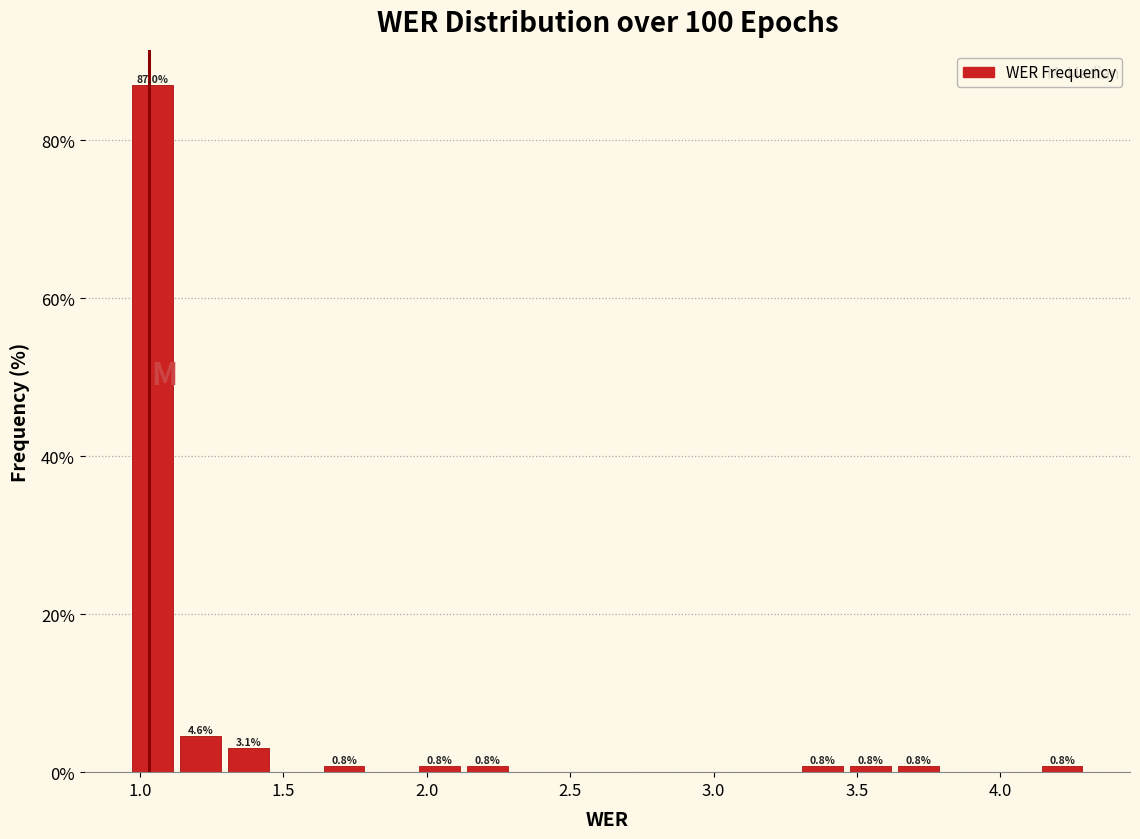

Read against the x-axis, roughly where is the centre of the tallest bar?

1.05